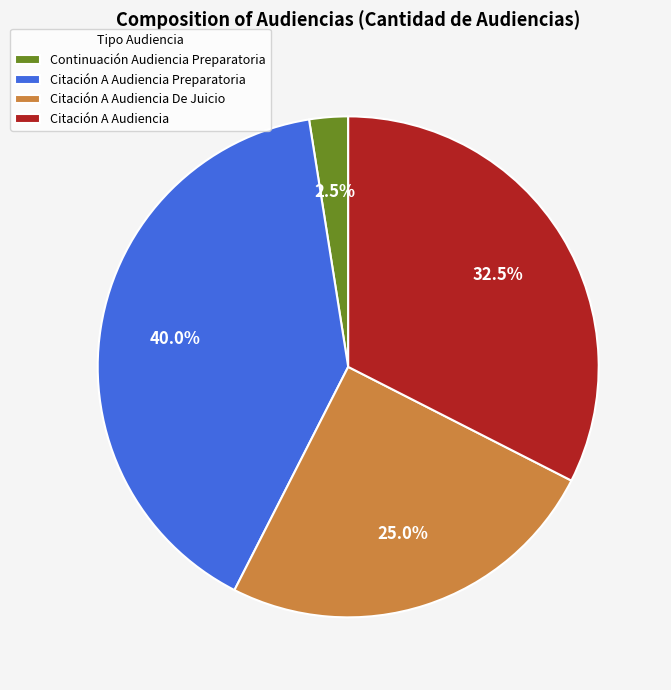

Which has a higher value, Citación A Audiencia Preparatoria or Continuación Audiencia Preparatoria?

Citación A Audiencia Preparatoria